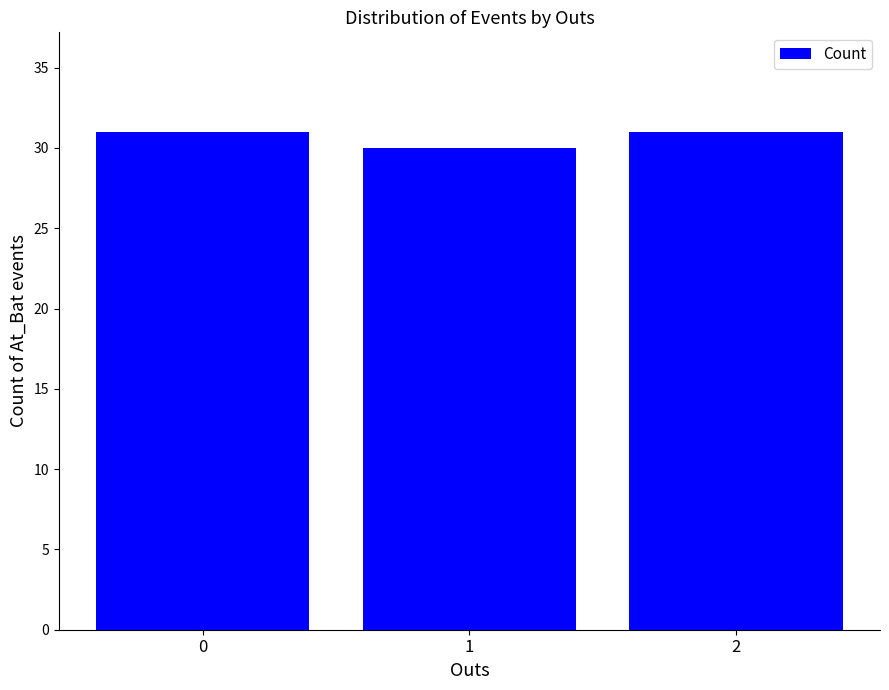

How many bars are there in total?

3